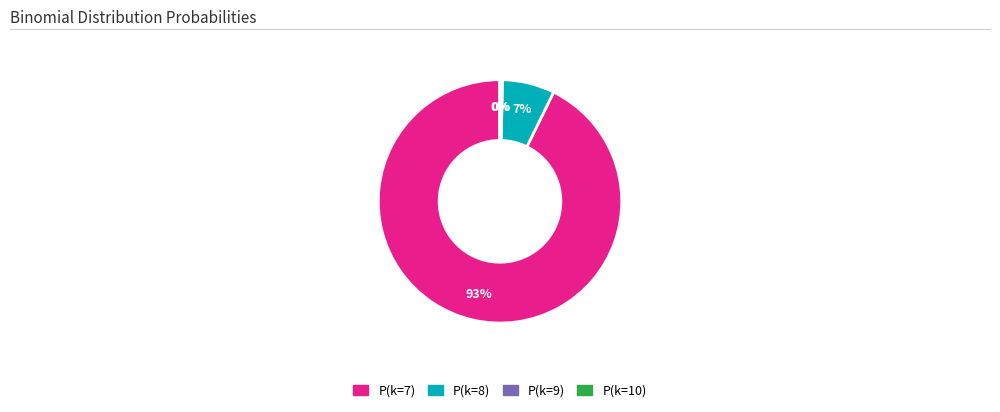

Which slice is the largest?

P(k=7)